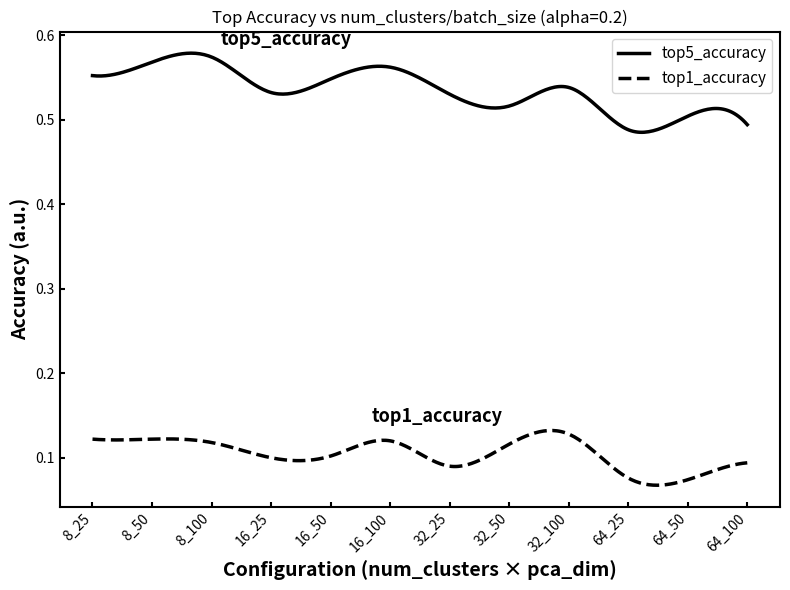

True or false: top1_accuracy has more than 1 interior local peaks.

True